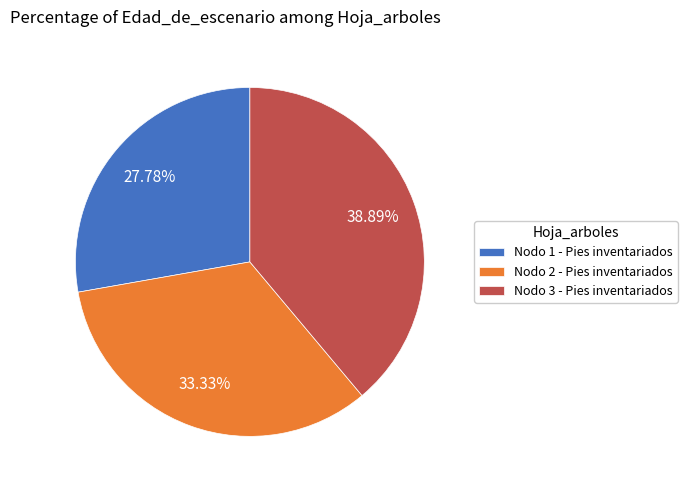

Count the number of slices in the pie.

3